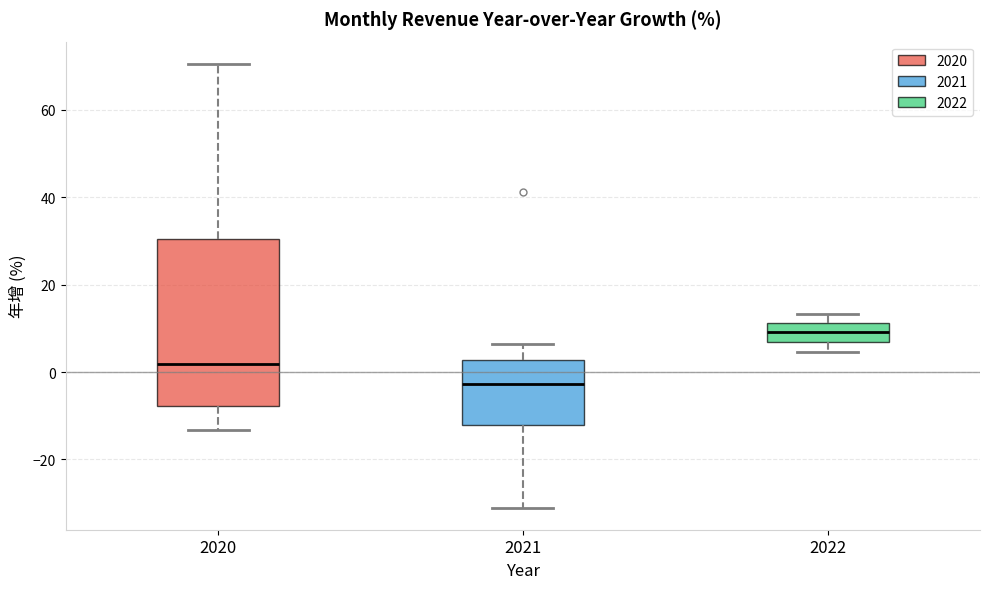

Which box's median line is the highest?

2022